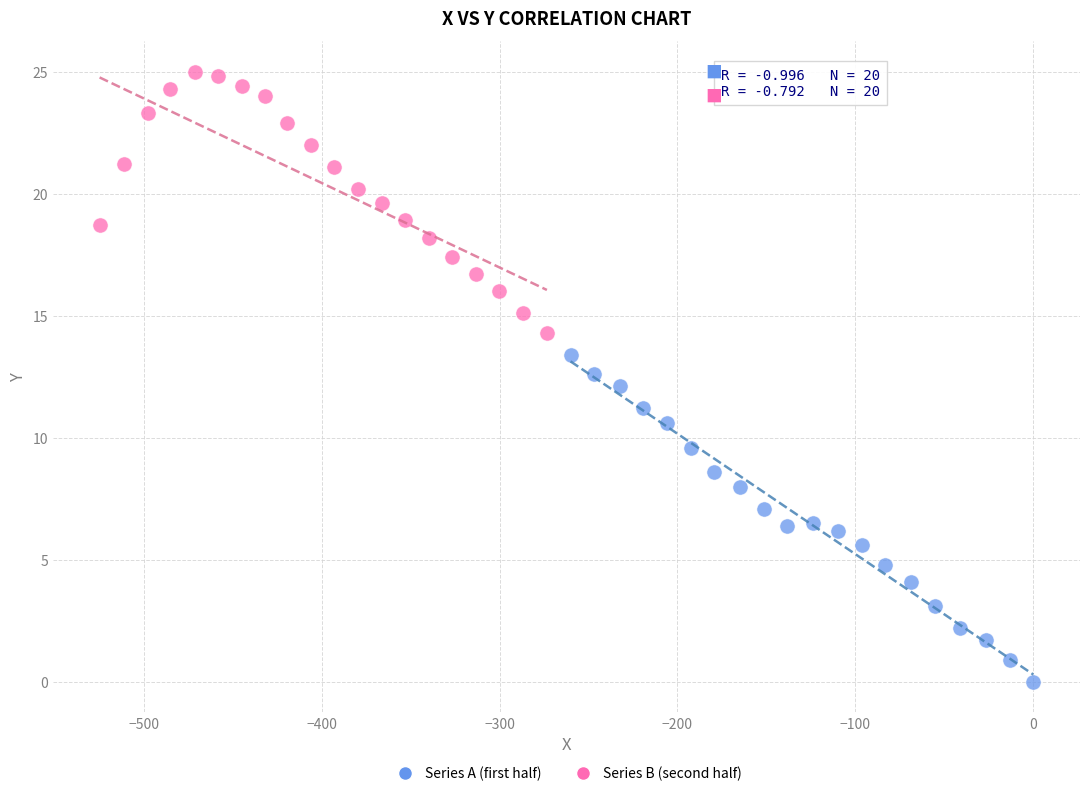

Which series has the widest spread of Y values?

Series A (first half)